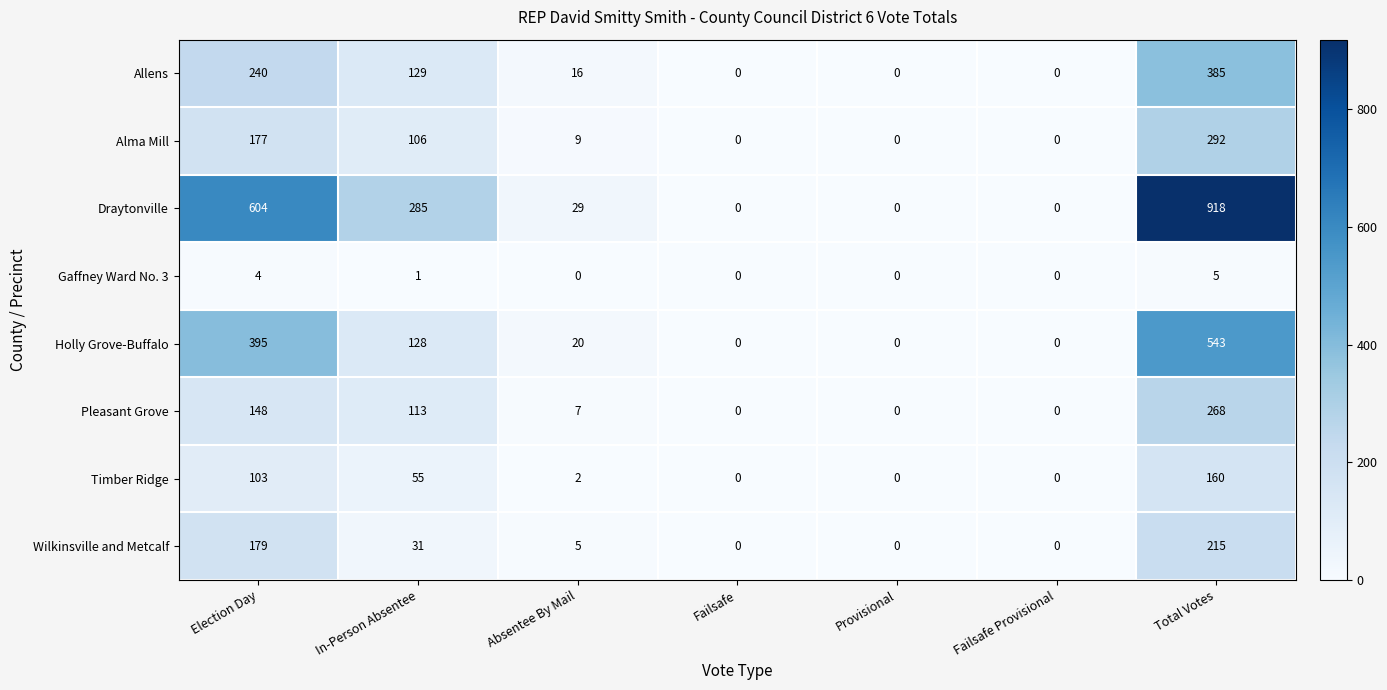

Which series has the largest range (max minus min)?

Draytonville